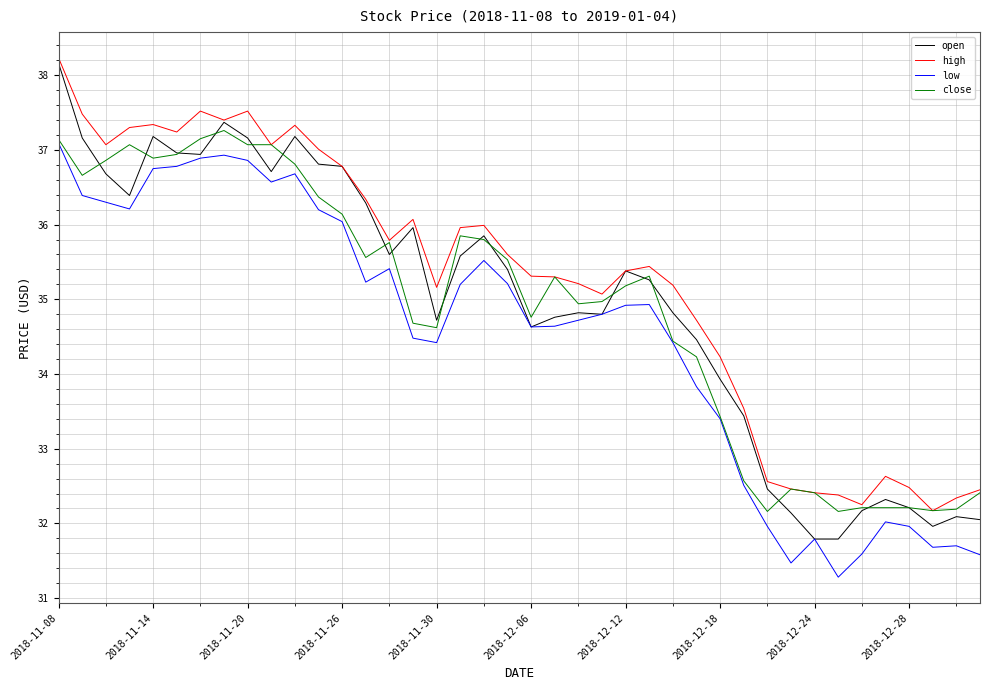

Which series has the widest spread of values?

open